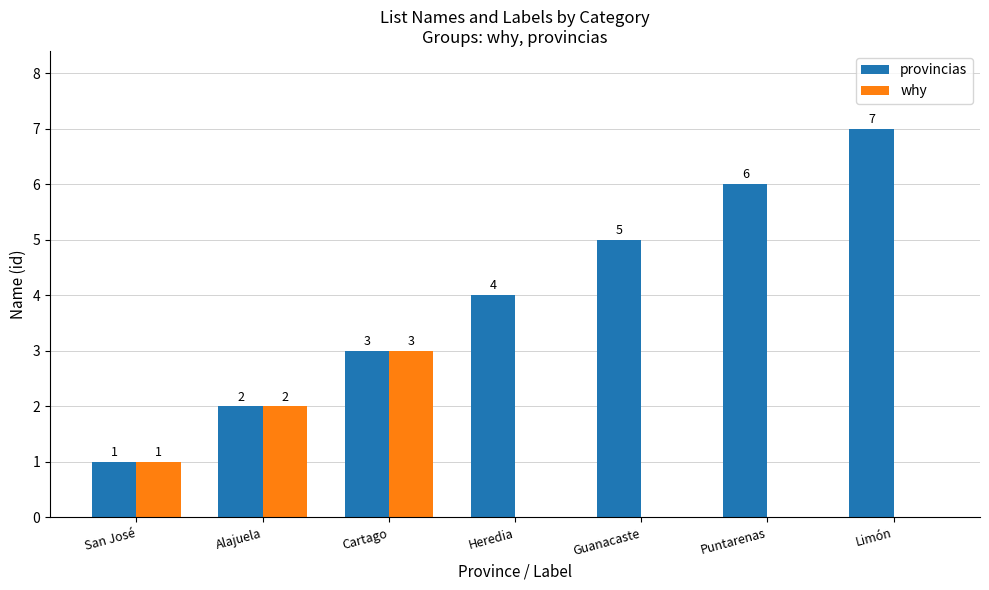

Which label corresponds to the largest value in the chart?

Limón